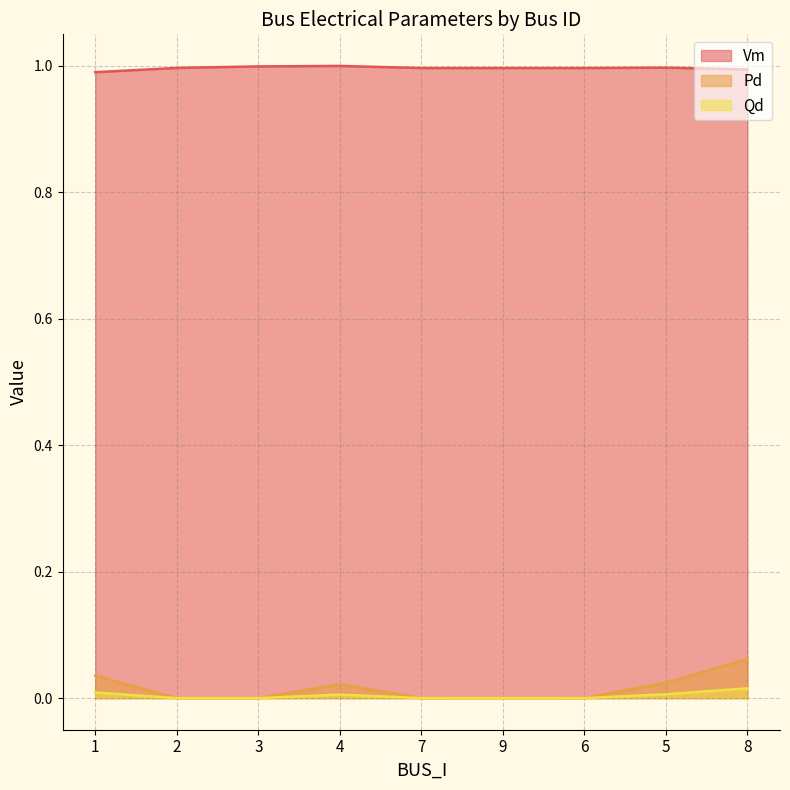

True or false: Pd and Qd intersect in this chart.

False